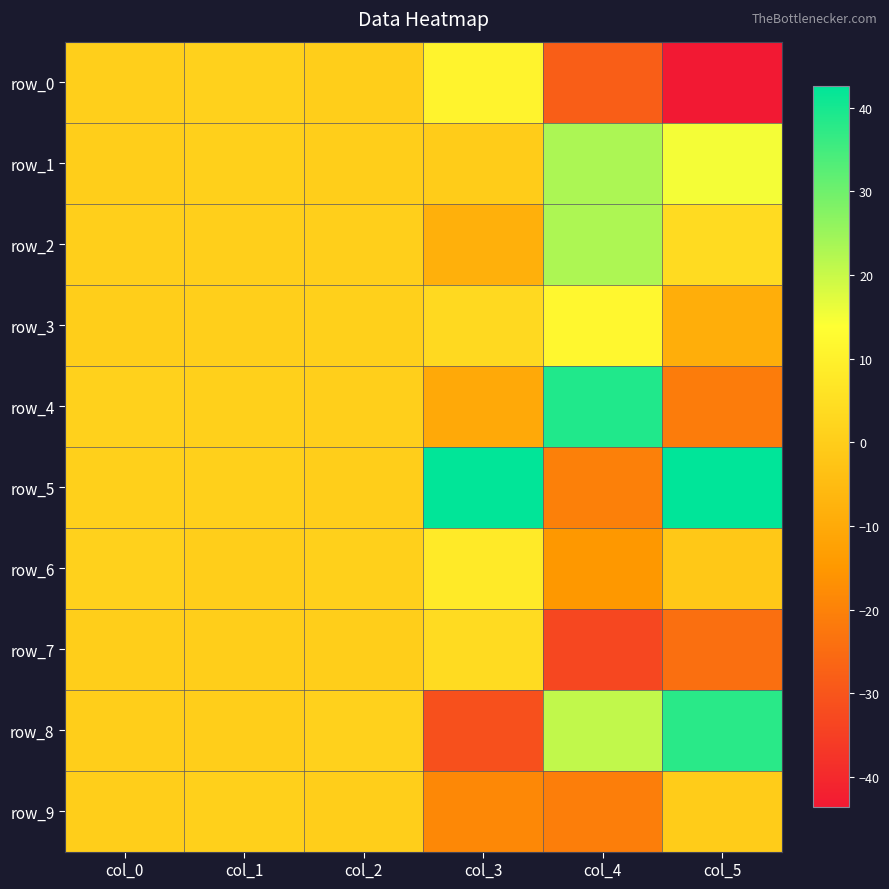

Reading right to left, transcribe all the data shown in this chart.

row_0: col_5=-43.6	col_4=-28.1	col_3=10.6	col_2=0.3	col_1=1.0	col_0=0.3
row_1: col_5=15.1	col_4=23.2	col_3=-0.3	col_2=0.2	col_1=0.7	col_0=0.2
row_2: col_5=3.9	col_4=23.1	col_3=-8.3	col_2=0.3	col_1=0.7	col_0=0.6
row_3: col_5=-8.6	col_4=11.7	col_3=3.3	col_2=0.7	col_1=0.7	col_0=0.0
row_4: col_5=-21.3	col_4=38.8	col_3=-10.2	col_2=0.4	col_1=0.7	col_0=0.9
row_5: col_5=42.6	col_4=-20.5	col_3=42.4	col_2=0.2	col_1=0.8	col_0=0.8
row_6: col_5=-1.5	col_4=-15.1	col_3=8.2	col_2=0.7	col_1=0.0	col_0=0.9
row_7: col_5=-24.2	col_4=-33.0	col_3=3.9	col_2=0.1	col_1=0.1	col_0=0.3
row_8: col_5=37.9	col_4=20.8	col_3=-31.1	col_2=0.9	col_1=0.0	col_0=0.3
row_9: col_5=-0.4	col_4=-20.8	col_3=-18.5	col_2=0.2	col_1=0.8	col_0=0.0